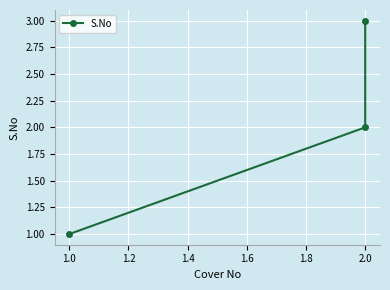

Is this an area chart (filled region under the line)?

No